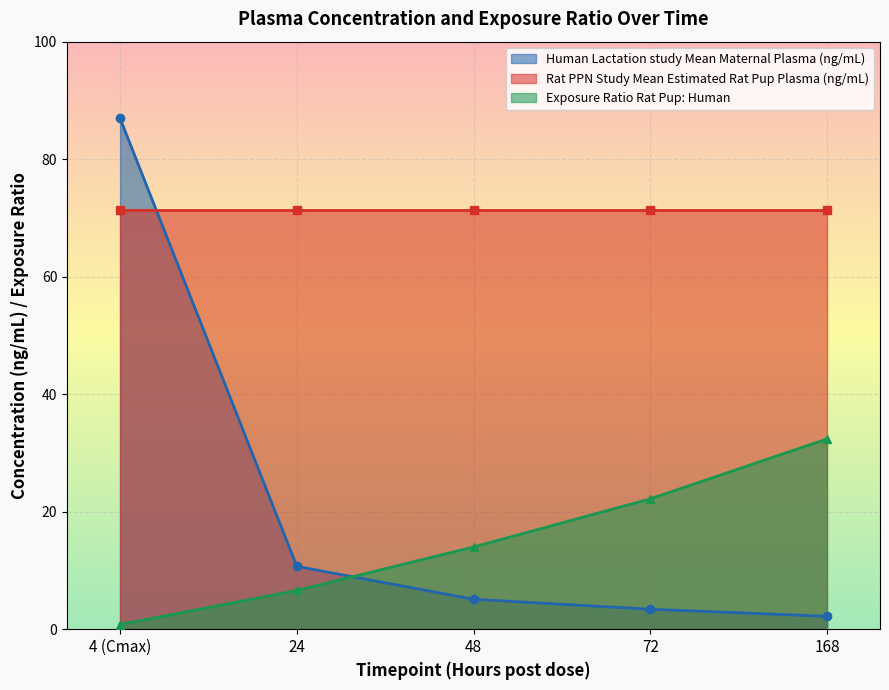

What position from the right is 24?

4